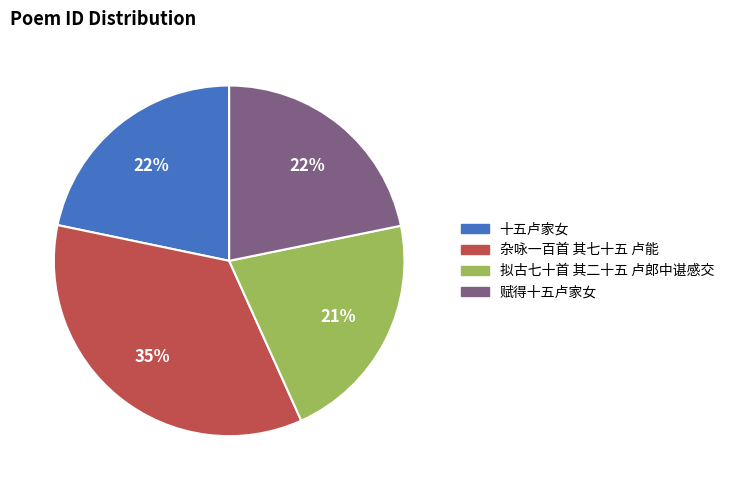

The 赋得十五卢家女 slice represents 11% of the pie. True or false?

False